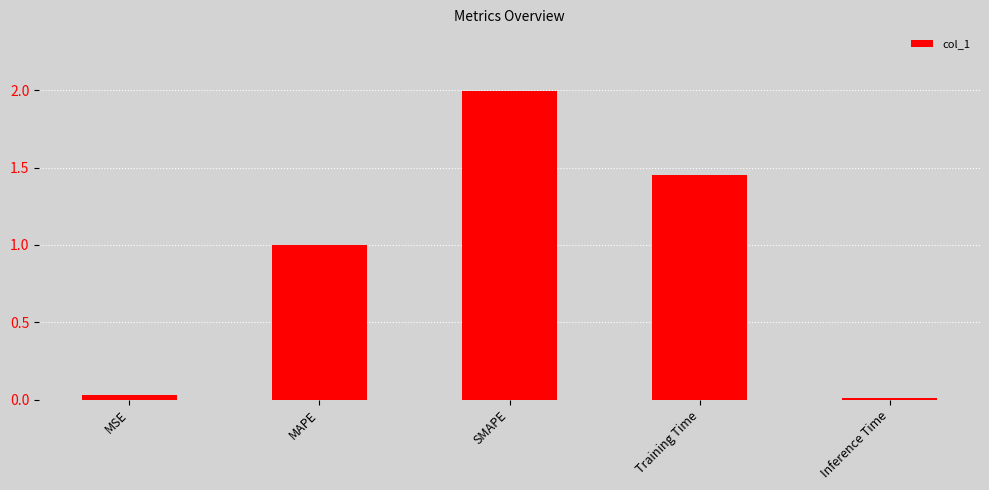

True or false: the data shows 0.0 at Inference Time.

True